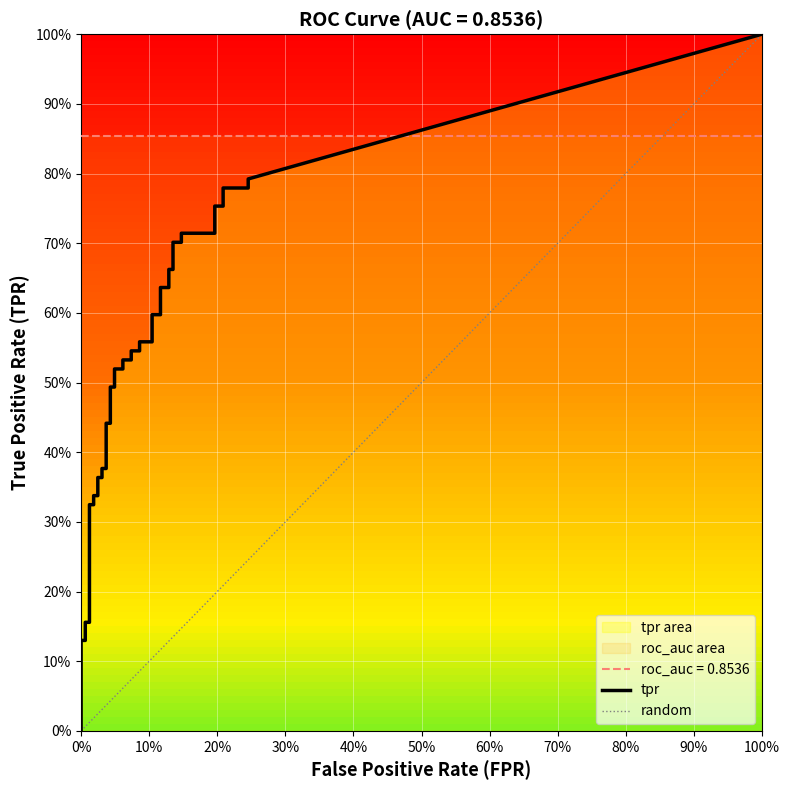

At how many categories does at least one series exceed 0?

40